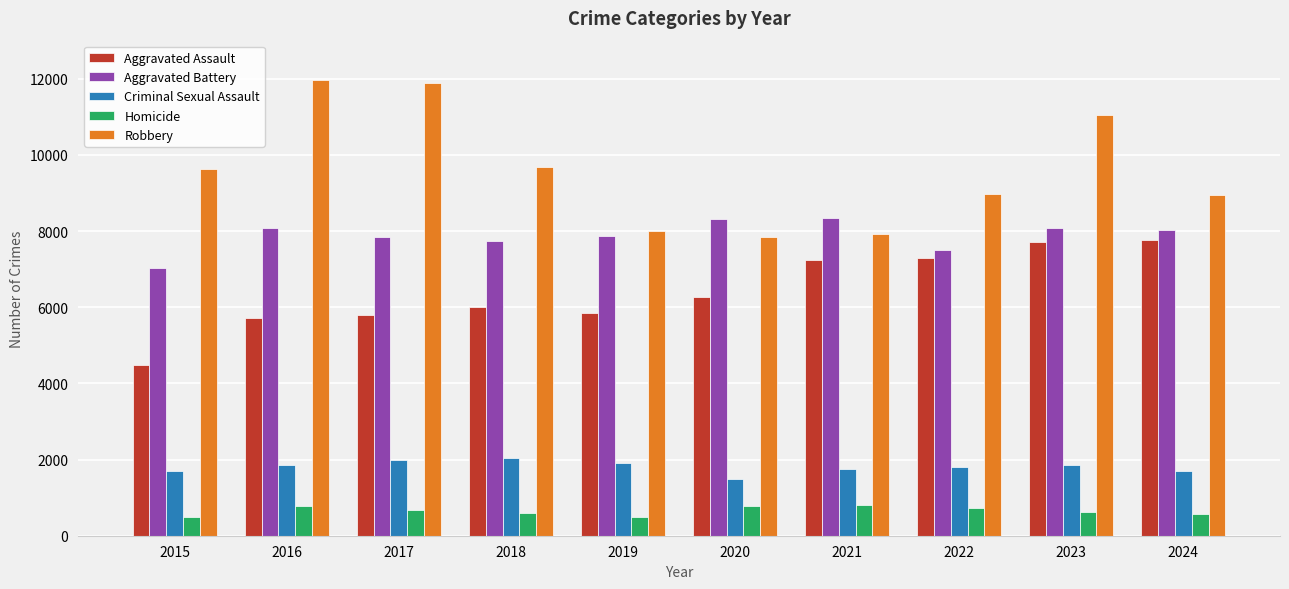

What is the difference between the maximum and minimum values in the Criminal Sexual Assault series?

549